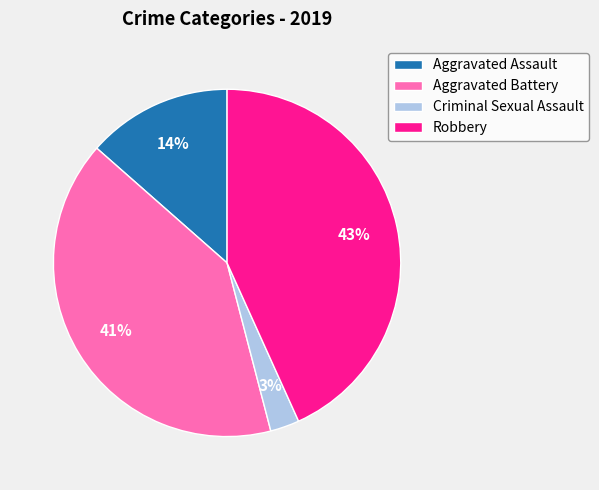

True or false: Aggravated Assault accounts for 14% of the total.

True